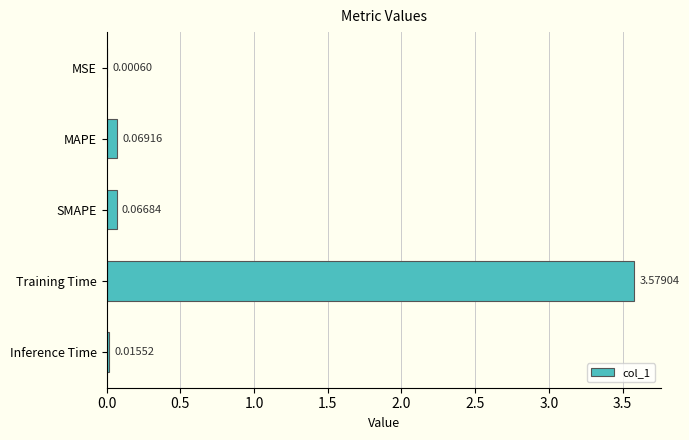

At which label is the value closest to 1?

MAPE